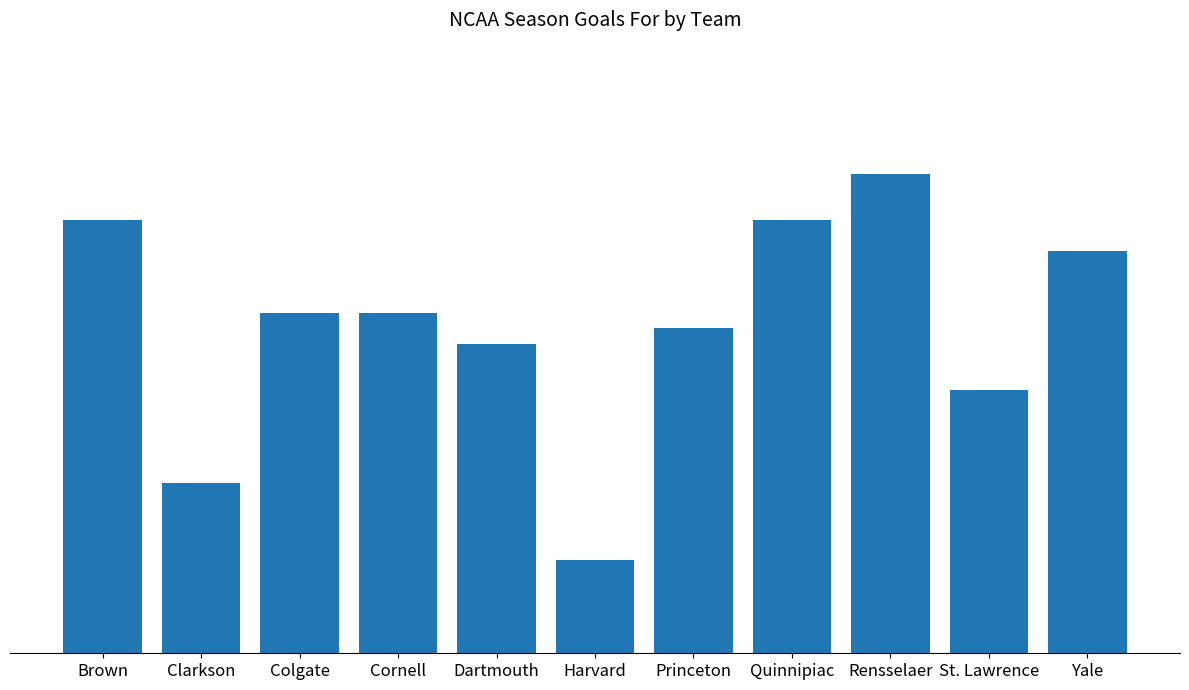

The value at Princeton is 21. True or false?

True